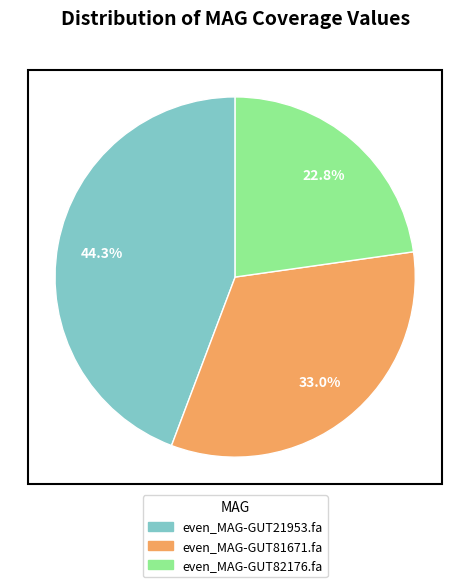

The even_MAG-GUT82176.fa slice represents 23% of the pie. True or false?

True